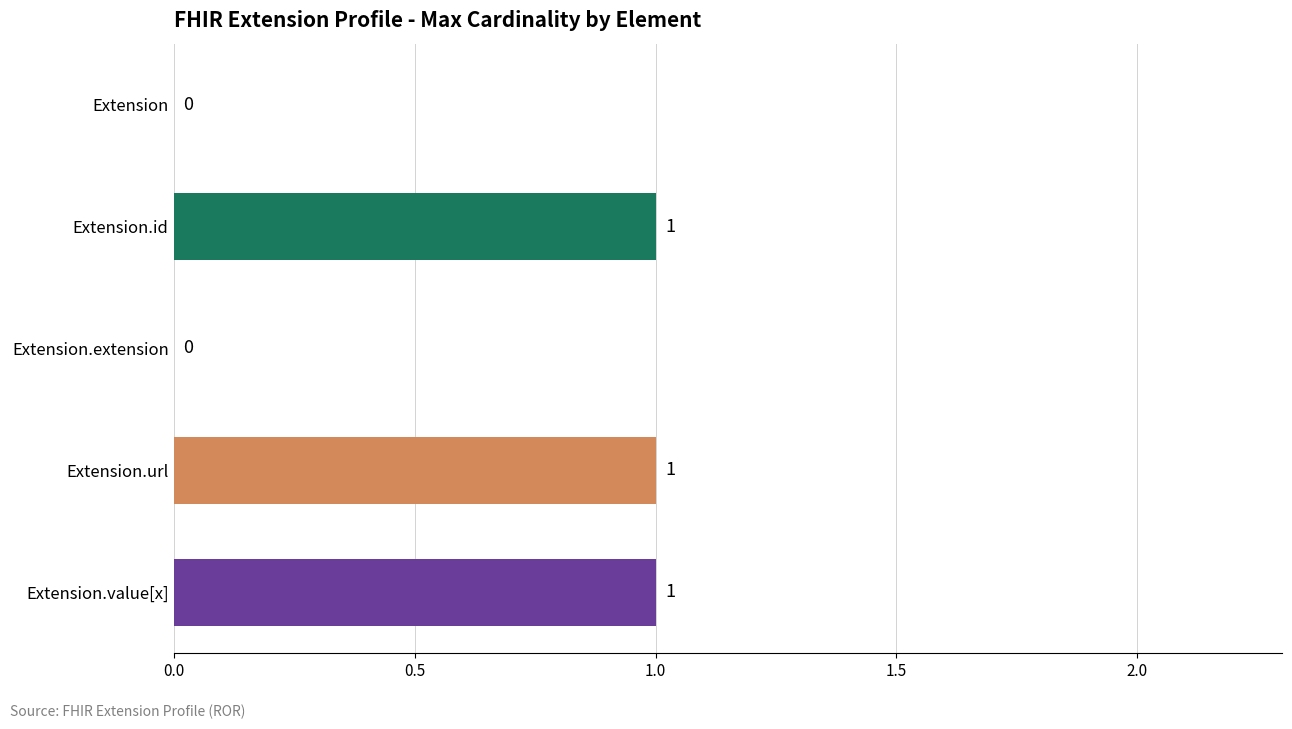

Between Extension.url and Extension, which is larger?

Extension.url